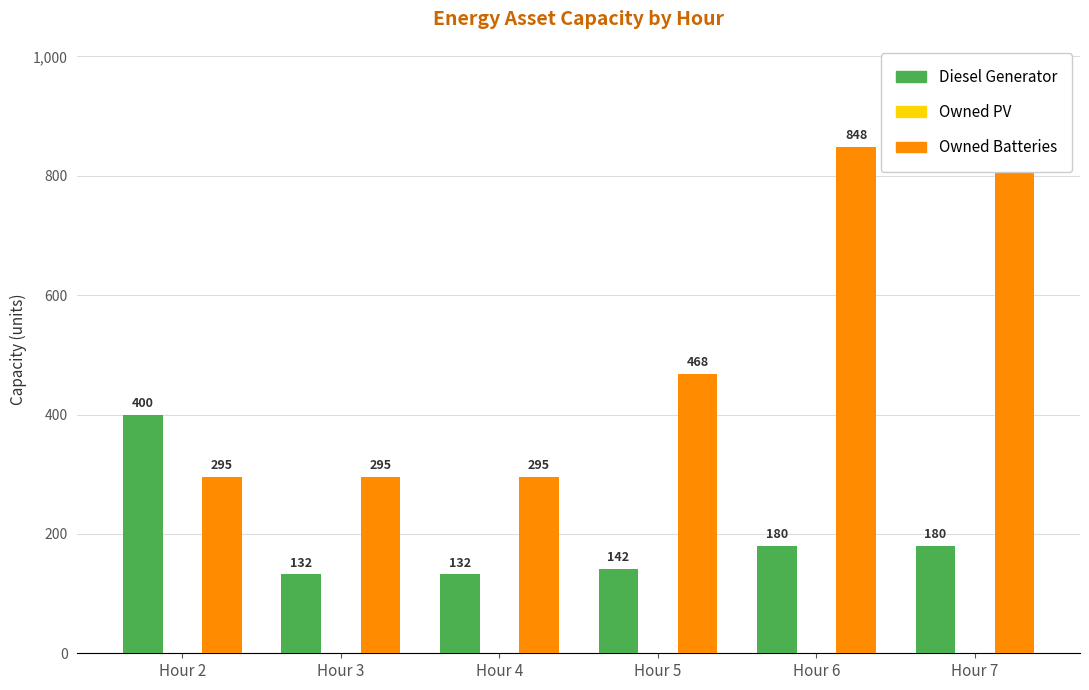

The Diesel Generator series shows 180 at Hour 7. True or false?

True